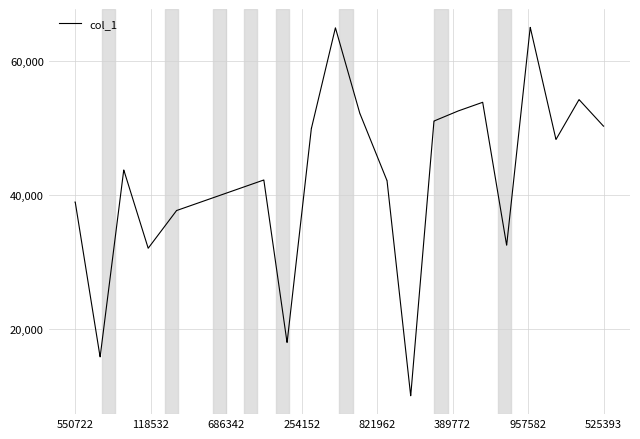

What is the maximum value shown in the chart?

65000.0